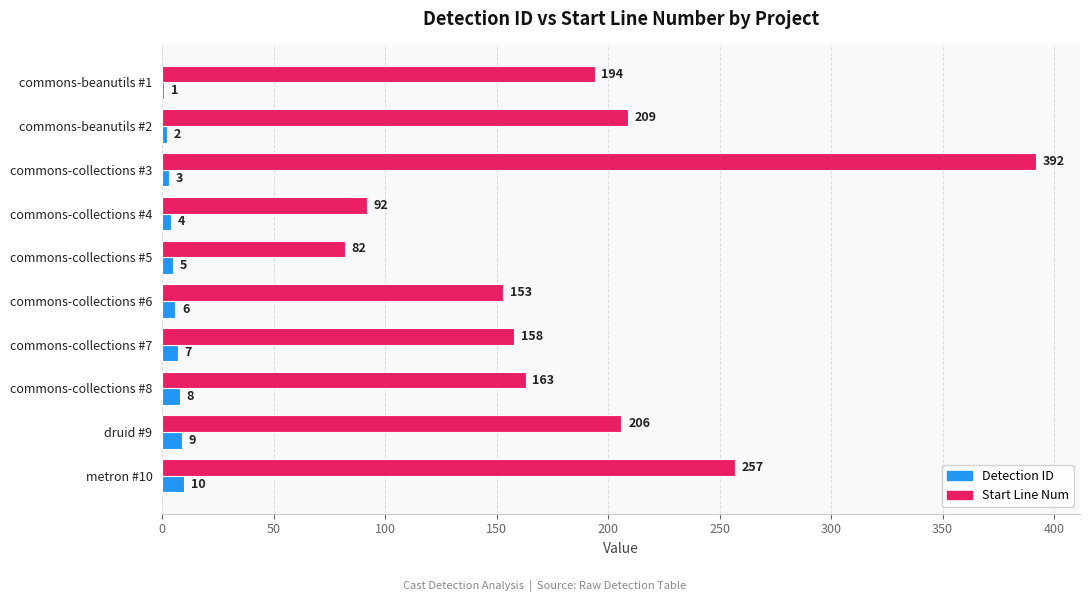

Count the number of categories in the chart.

10